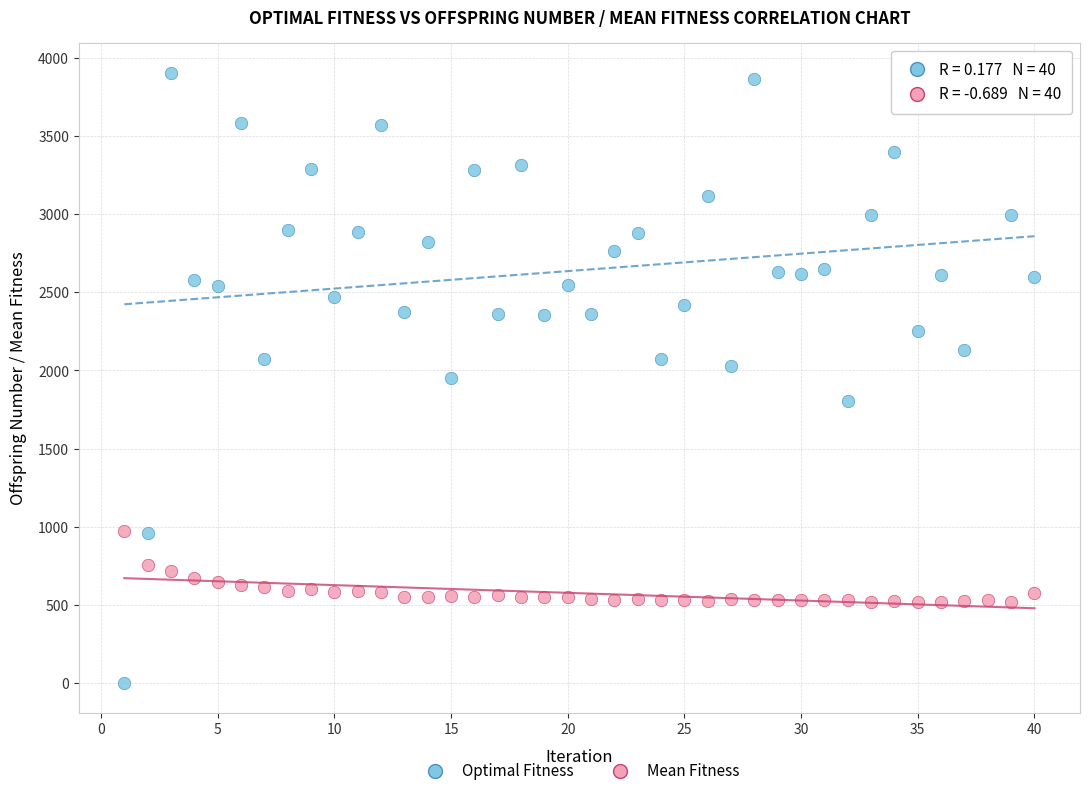

What is the X range (max minus min) for the scatter plot?

39